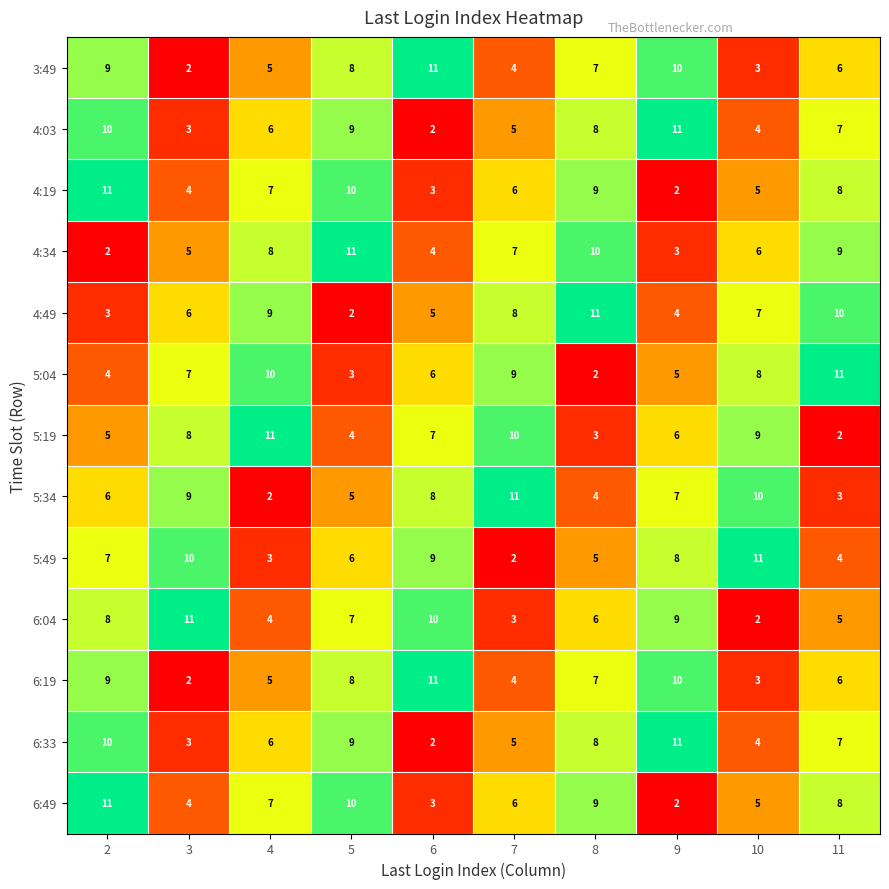

How many values in the 4:34 series are below 7?

5